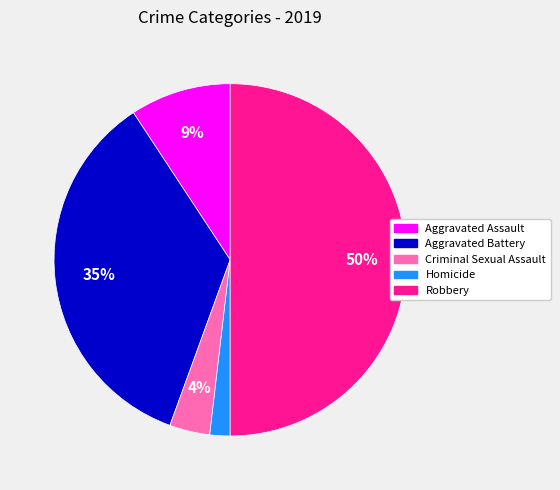

Which slice is the largest?

Robbery